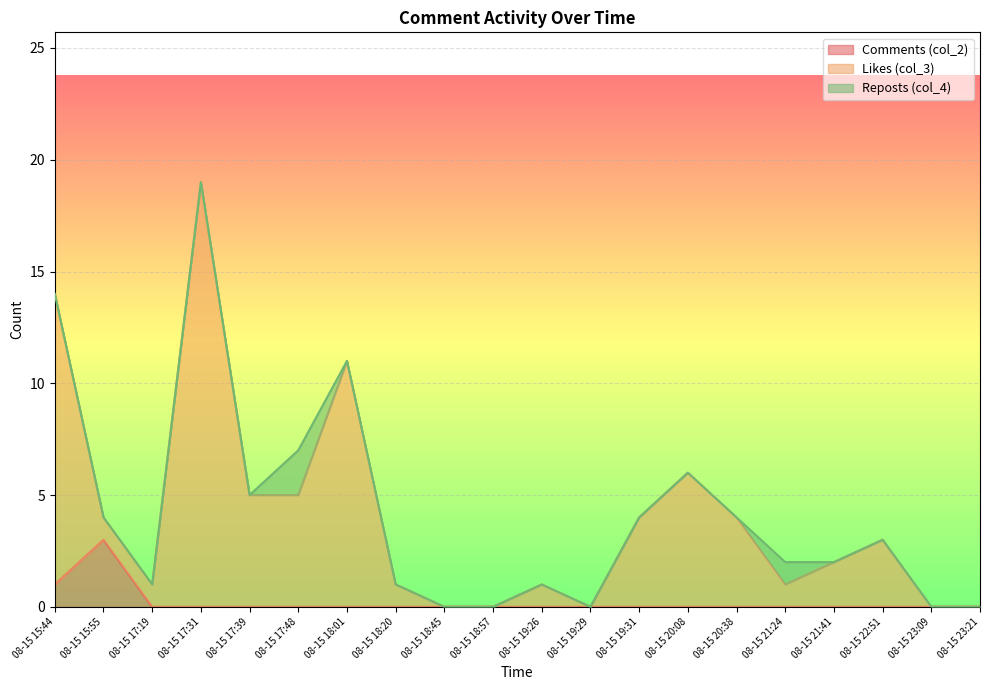

In col_2, how many points are higher than both neighbors (excluding endpoints)?

1